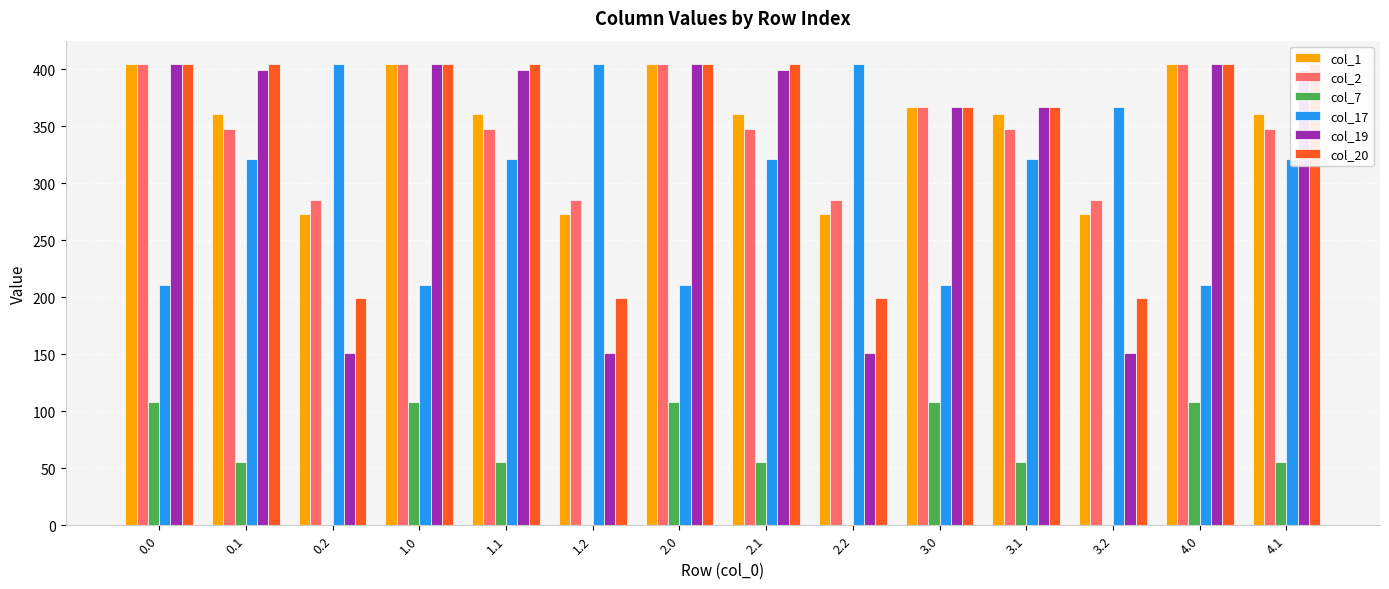

What is the label of the 11th bar from the left?

3.1